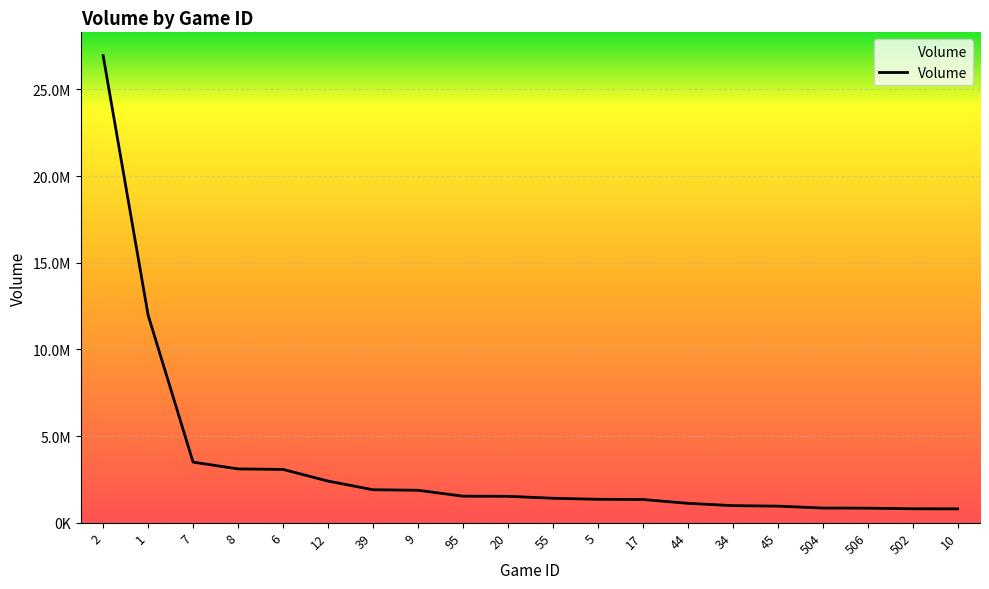

What is the difference between the maximum and minimum values?

26152093.3